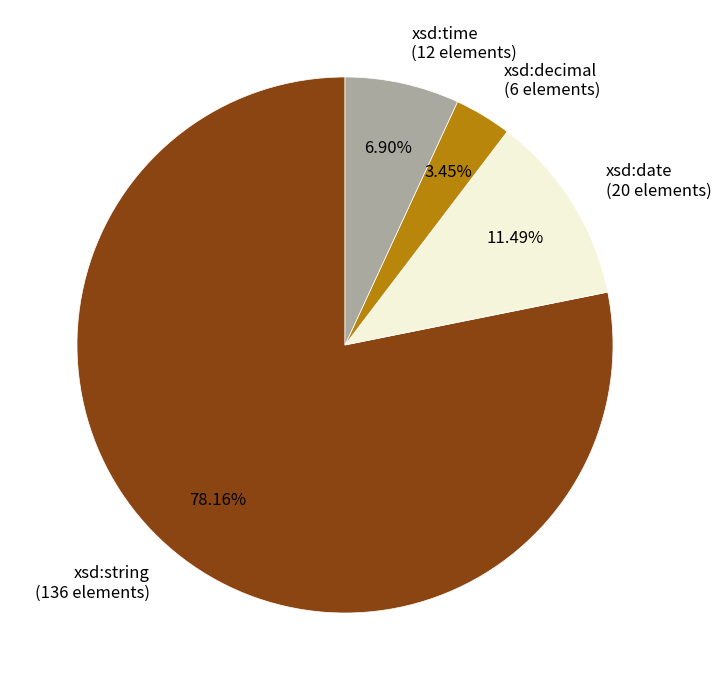

Rank the categories by value from lowest to highest.

xsd:decimal, xsd:time, xsd:date, xsd:string